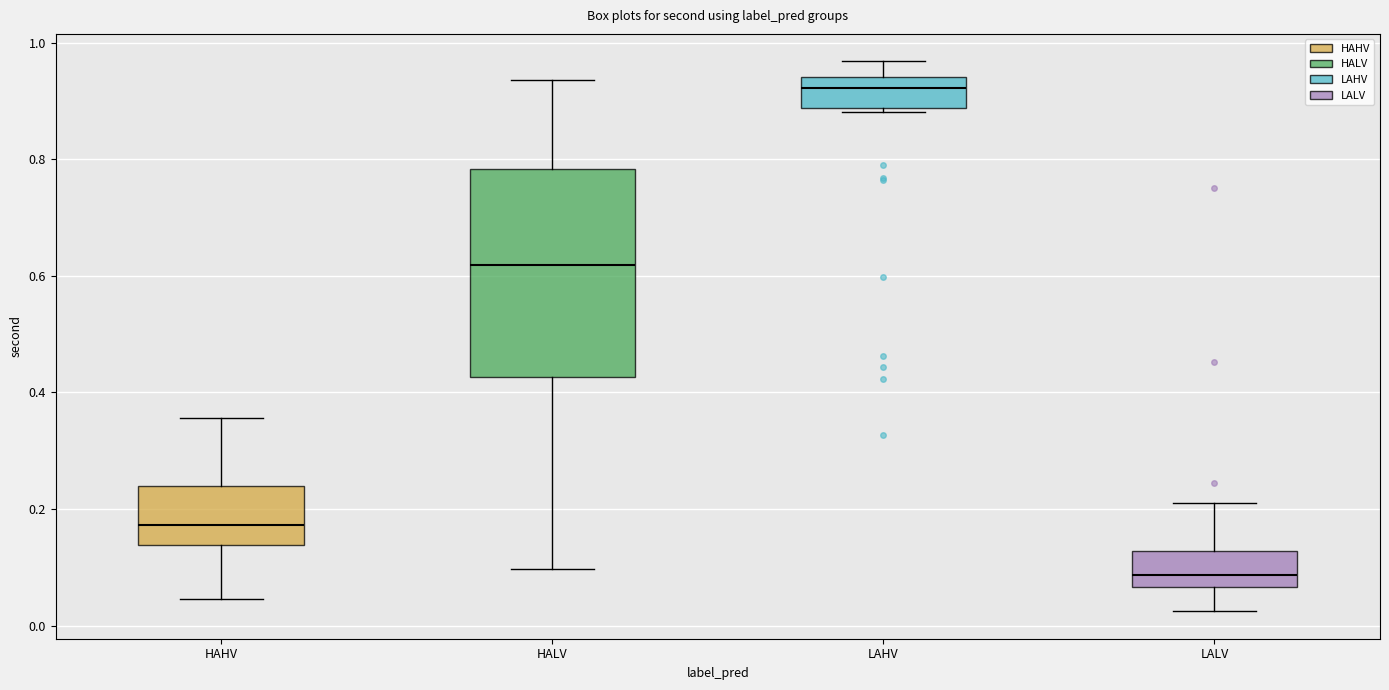

Where is the lower edge of the box for LALV on the y-axis? The values are not printed on the chart, so give them approximately, as read against the axis.

0.06